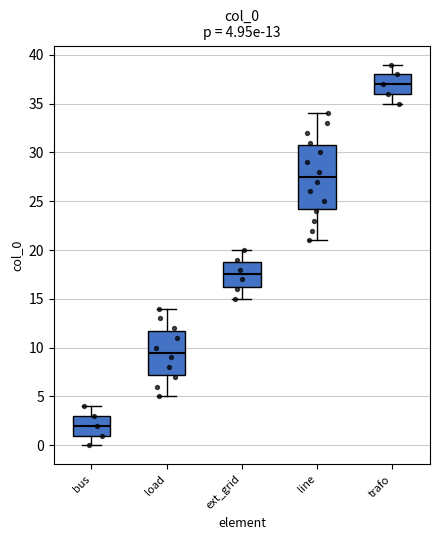

Which box's median line is the highest?

trafo